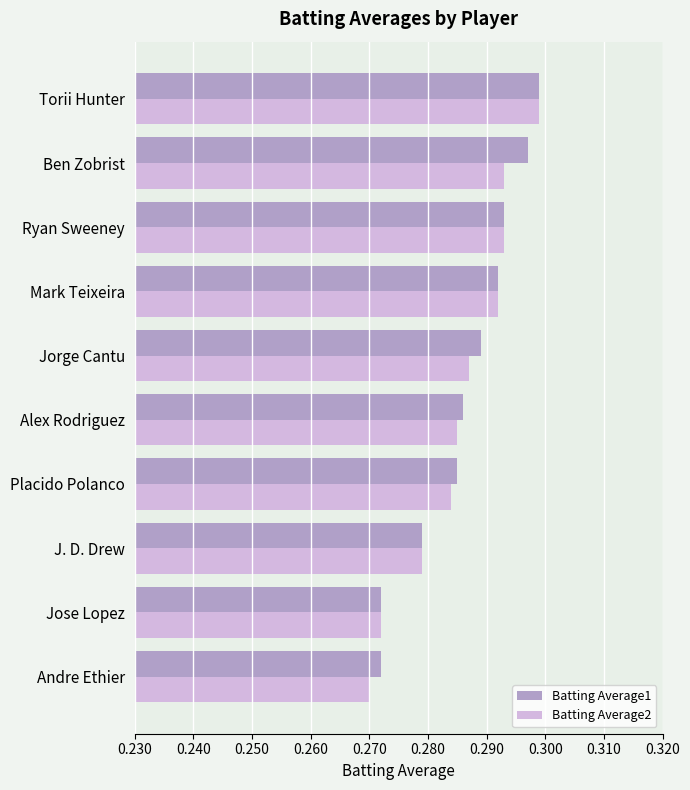

True or false: Batting Average2 has a value of 0.5 at Alex Rodriguez.

False